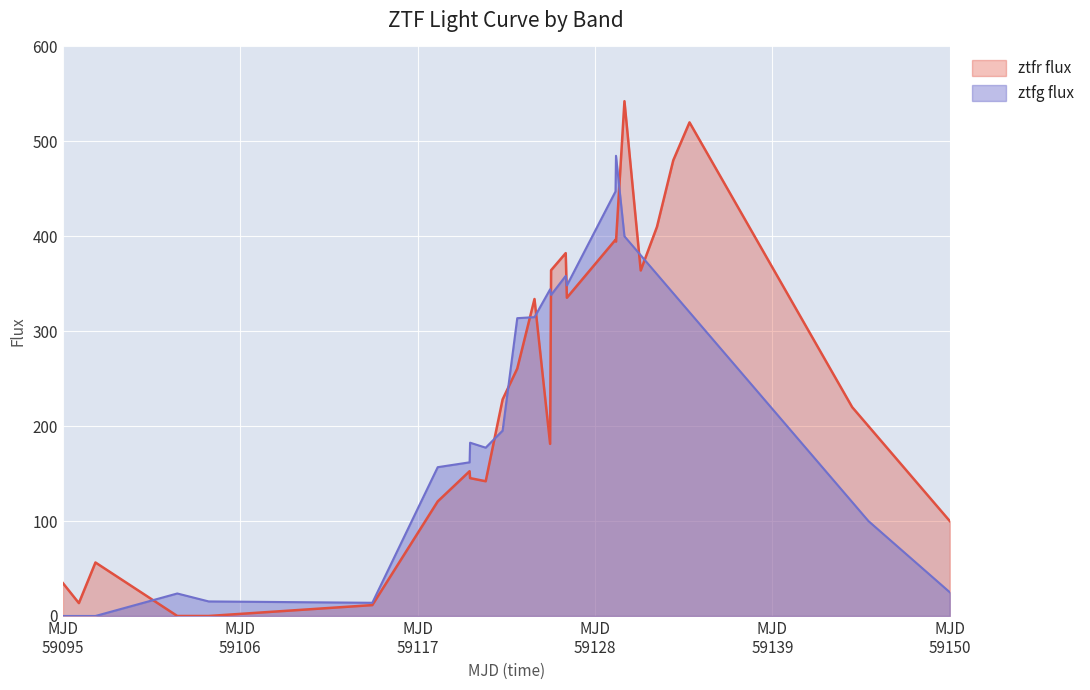

Which series has the widest spread of values?

ztfr flux